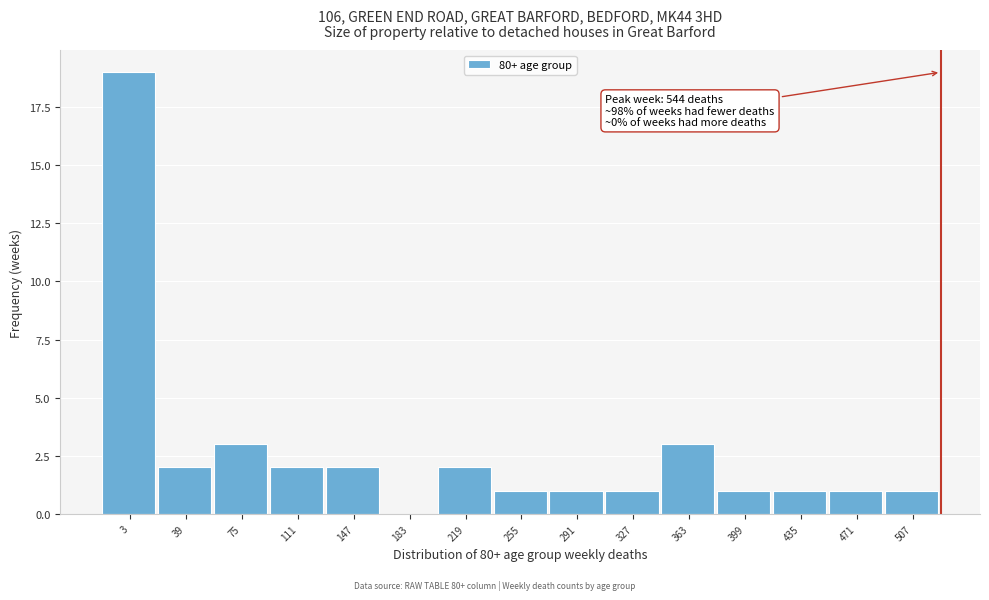

Reading left to right, transcribe all the data shown in this chart.

3=19	39=2	75=3	111=2	147=2	183=0	219=2	255=1	291=1	327=1	363=3	399=1	435=1	471=1	507=1